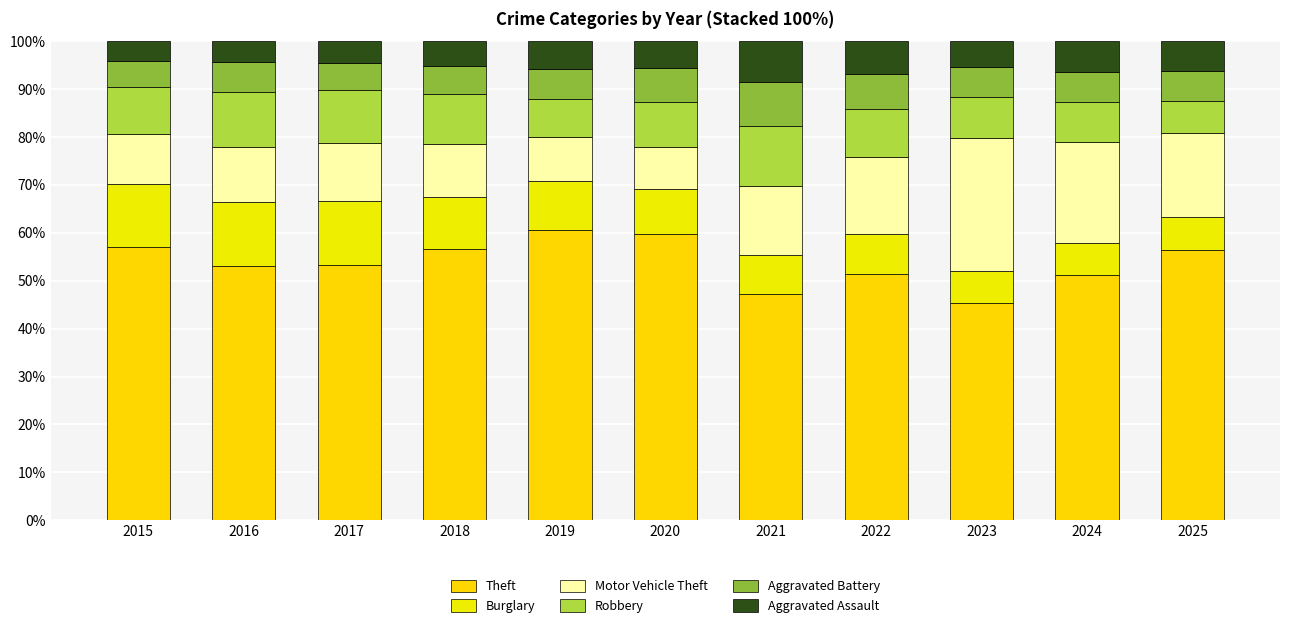

How many bars are there in total?

11